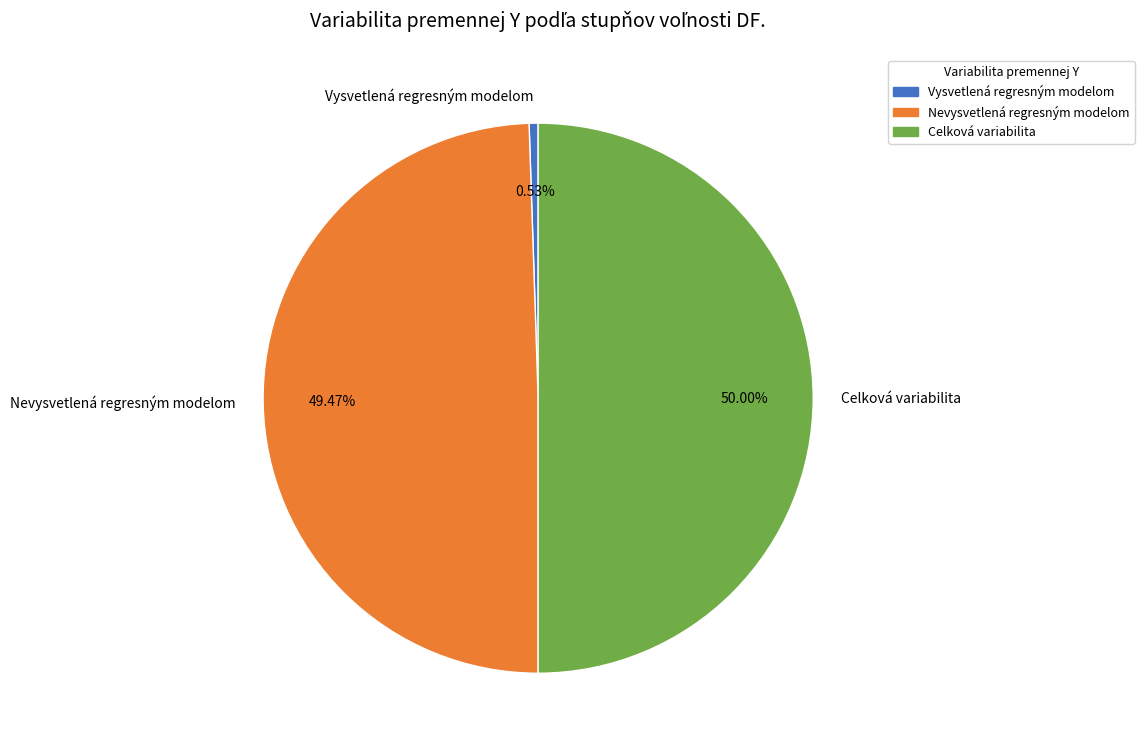

To the nearest percent, what is the difference between the Vysvetlená regresným modelom and Celková variabilita slice percentages?

49%